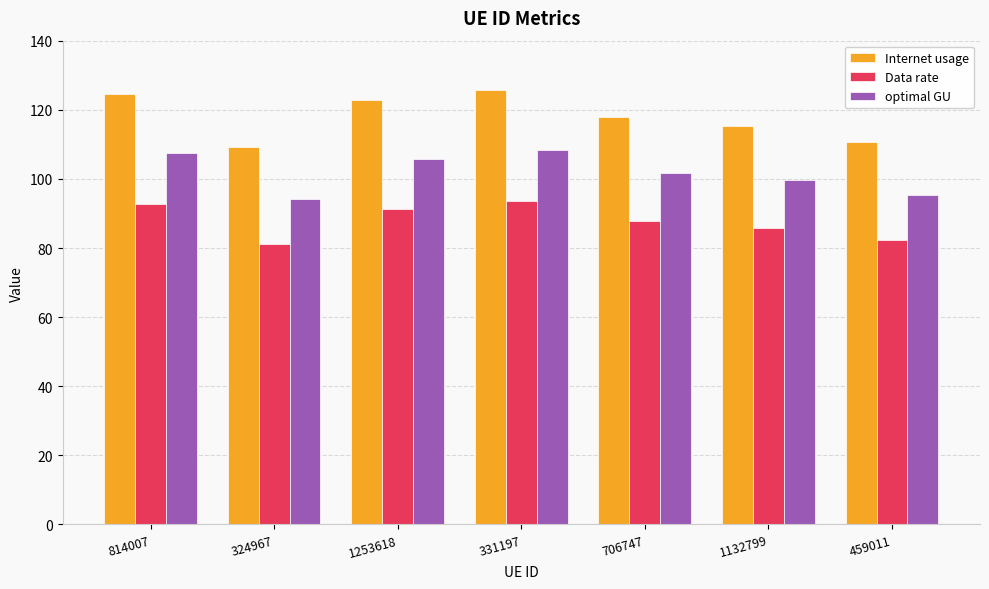

Reading left to right, what are all the values shown in this chart?

Internet usage: 124.7	109.1	122.8	125.7	118.0	115.4	110.6
Data rate: 92.8	81.2	91.3	93.5	87.8	85.9	82.3
optimal GU: 107.6	94.1	105.9	108.4	101.8	99.6	95.4